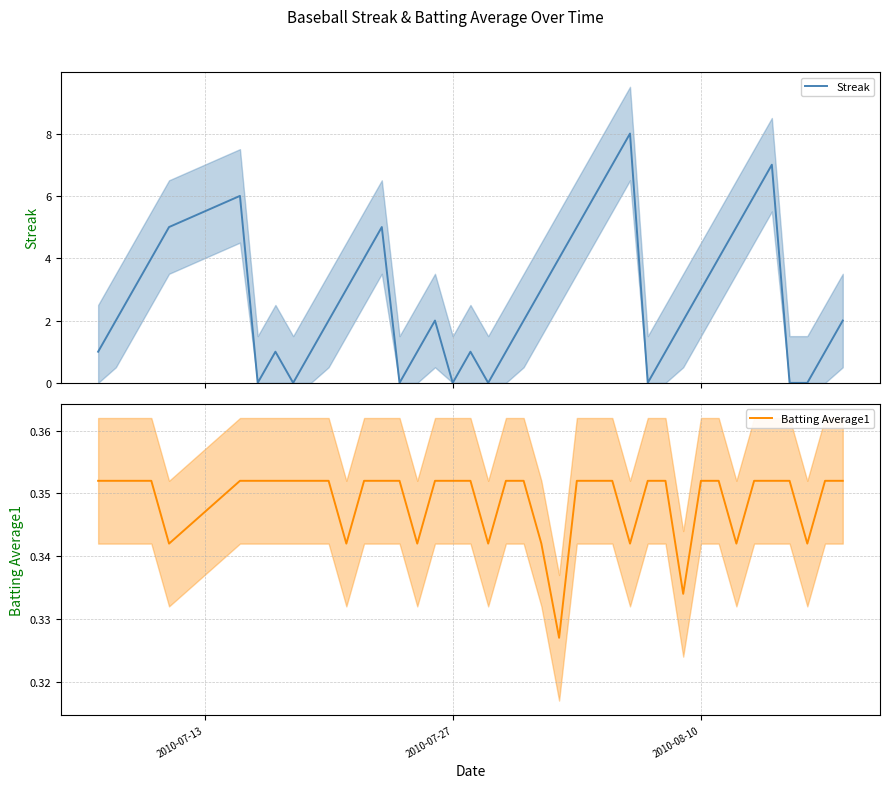

Rank the series by their maximum value, from highest to lowest.

Streak, Batting Average1